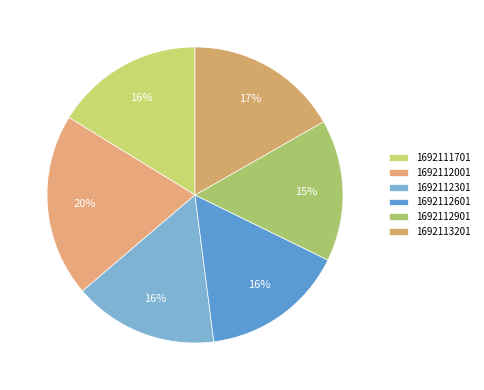

The 1692112901 slice represents 3% of the pie. True or false?

False